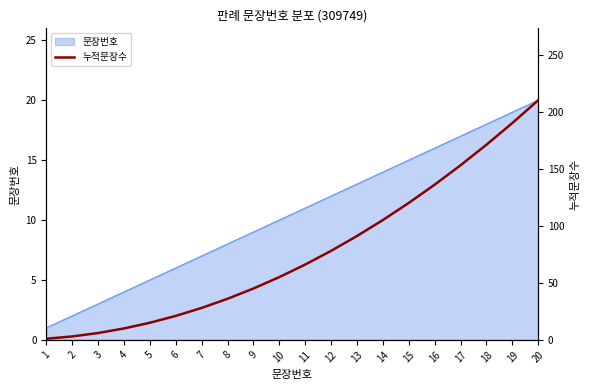

What is the sum of the values at 8 and 20?

246